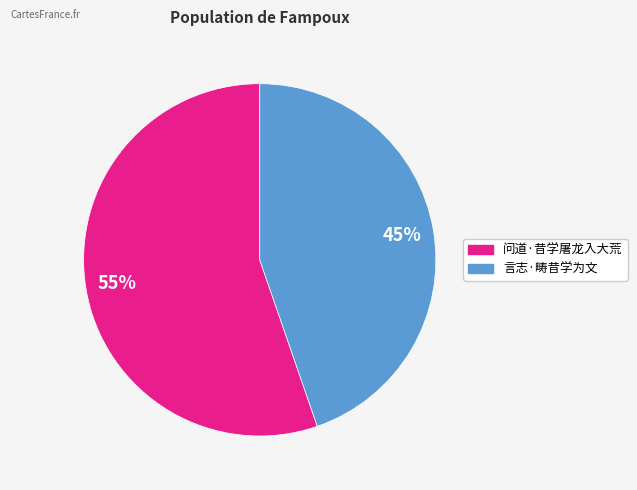

To the nearest percent, what portion does 问道·昔学屠龙入大荒 represent?

55%